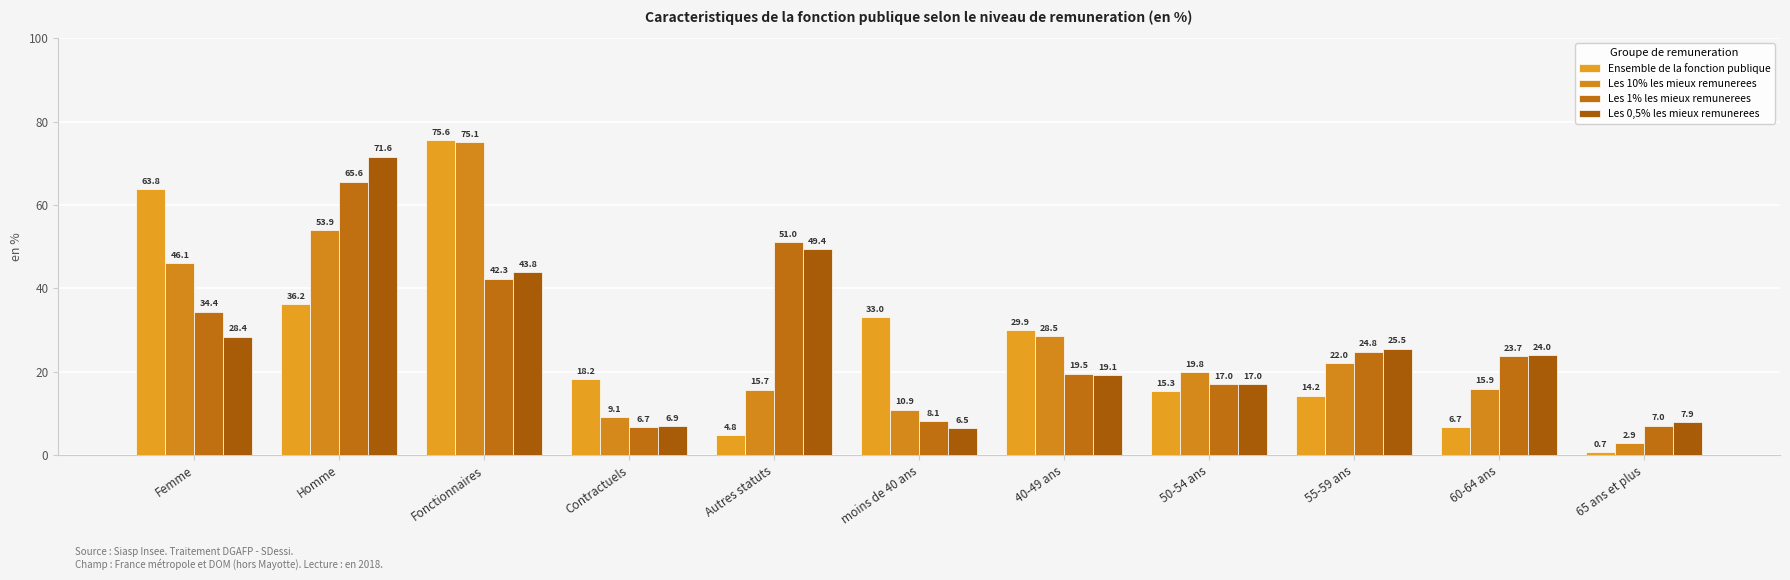

What are all the series names shown in the legend?

Ensemble de la fonction publique, Les 10% les mieux remunerees, Les 1% les mieux remunerees, Les 0,5% les mieux remunerees